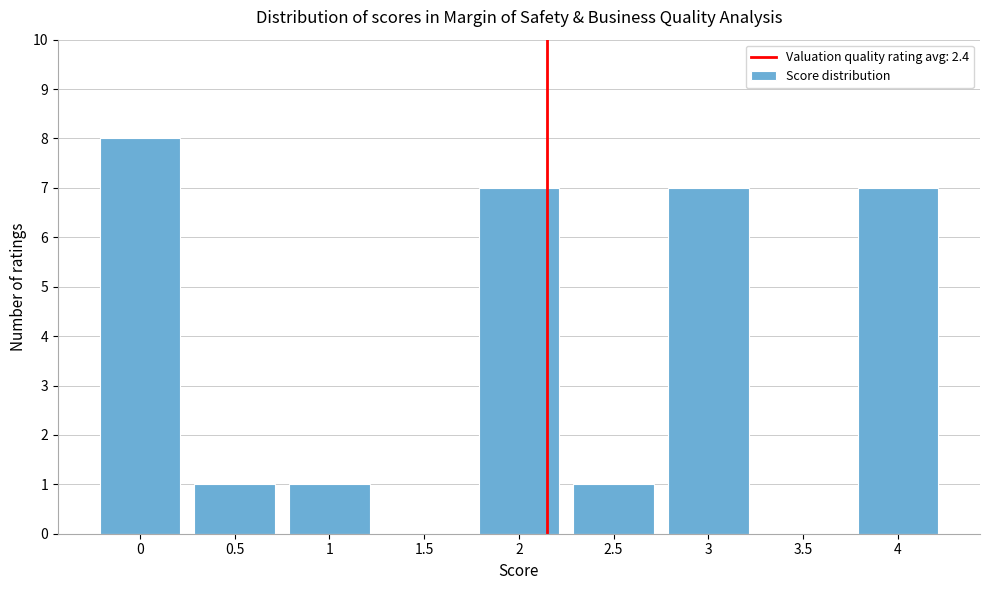

Reading left to right, what are all the values shown in this chart?

0=8	0.5=1	1=1	1.5=0	2=7	2.5=1	3=7	3.5=0	4=7